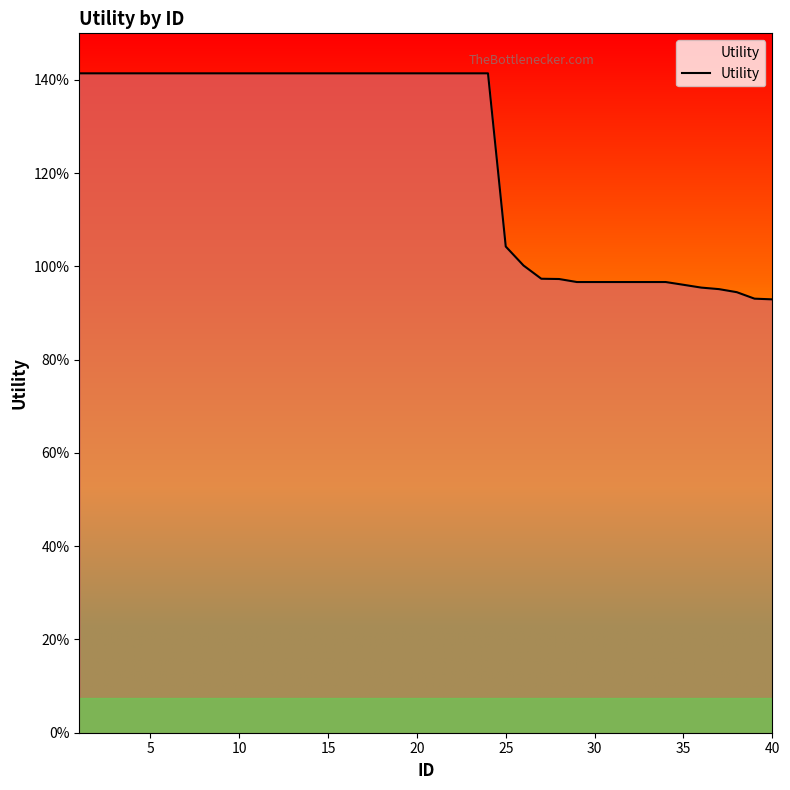

What is the minimum value shown in the chart?

0.9